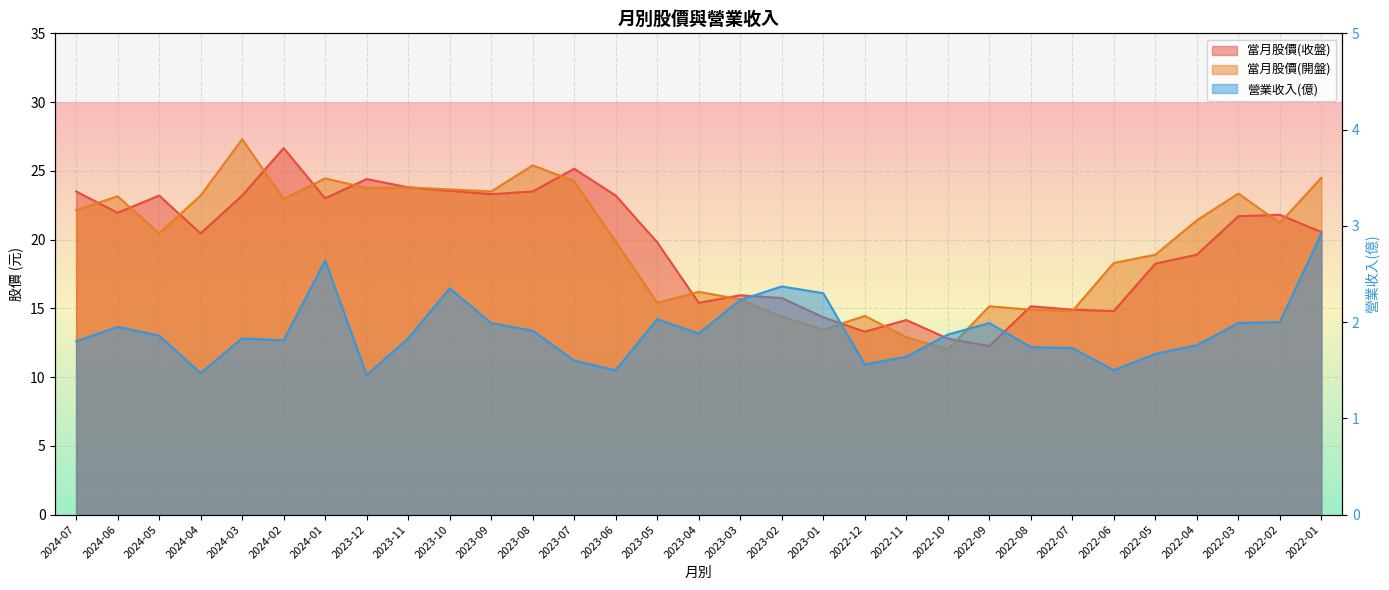

At which category does 營業收入(億) reach its first local valley?

2024-04